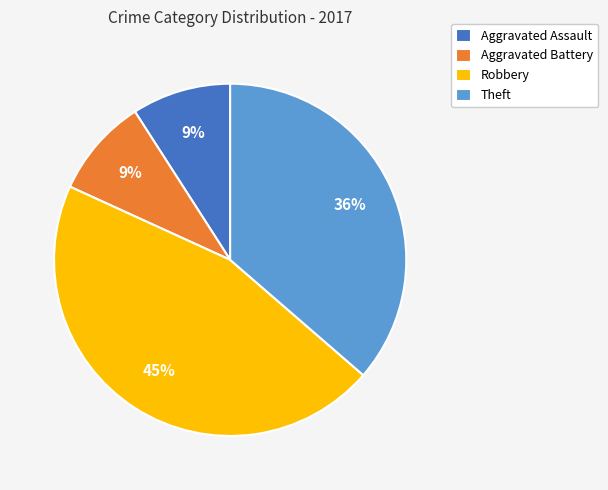

Combined, do Robbery and Aggravated Battery account for over 50%?

Yes